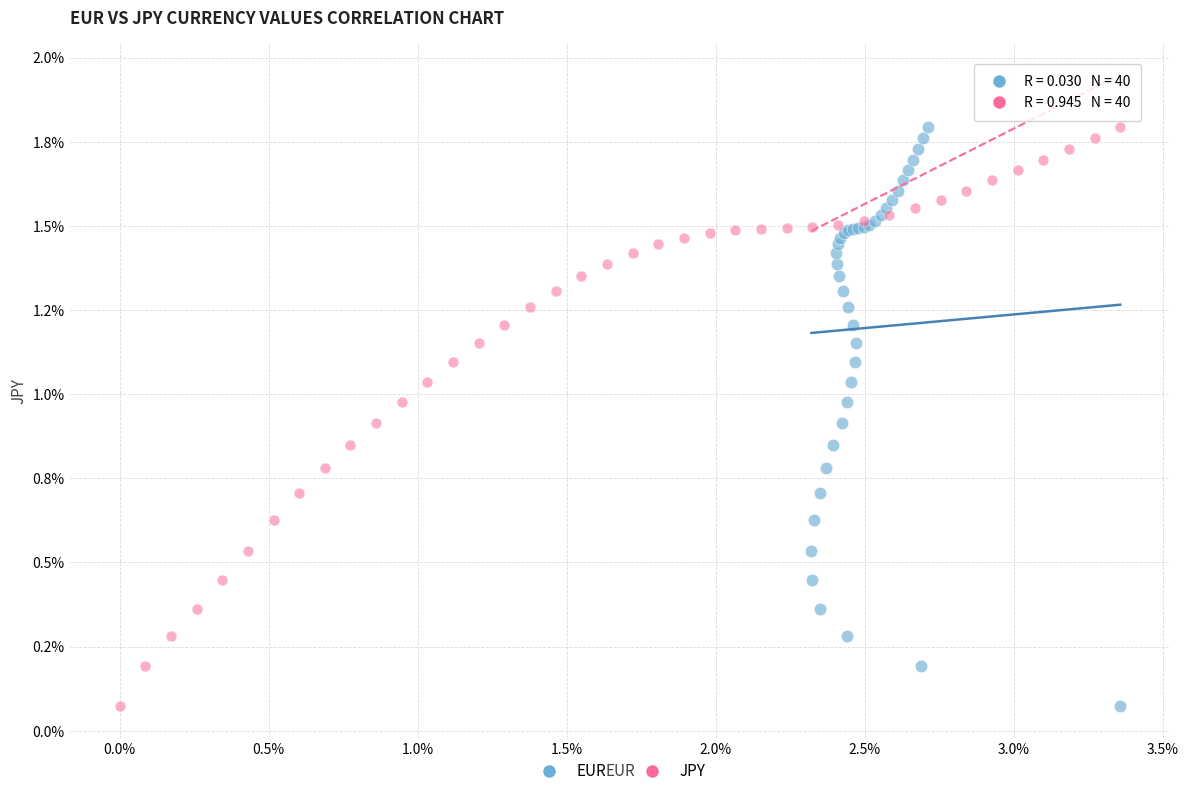

What are all the series names shown in the legend?

EUR, JPY